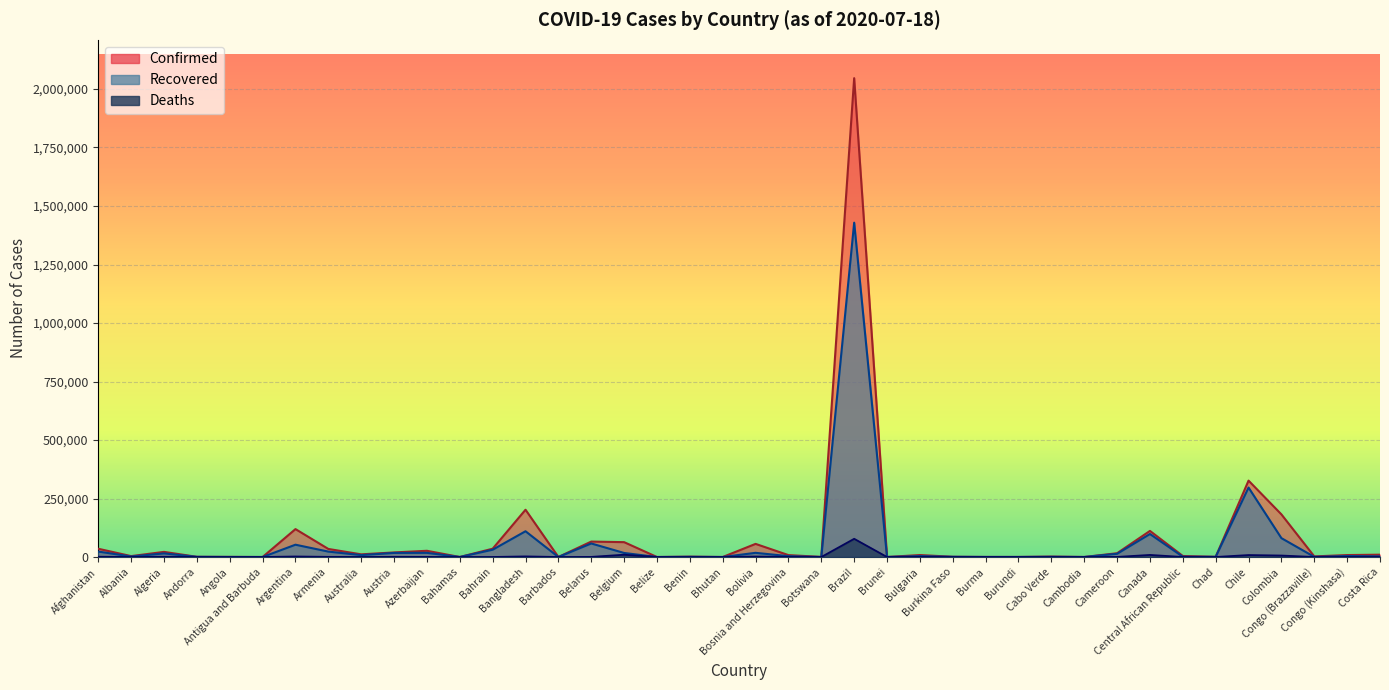

How many lines are shown in the chart?

3